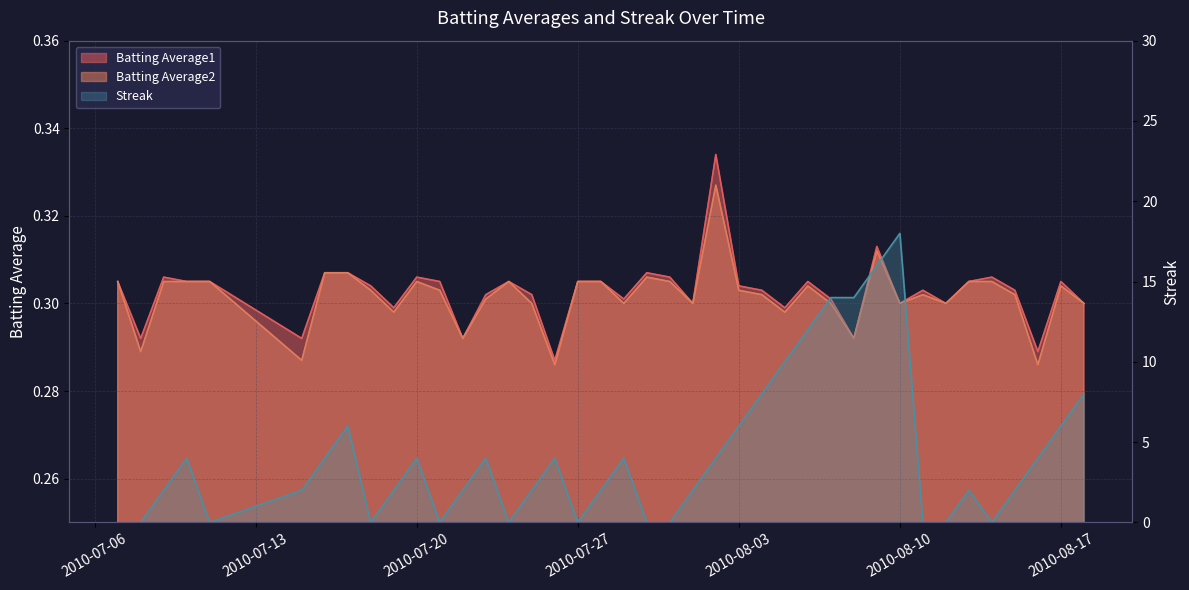

The Streak series shows 4.0 at 2010-07-29. True or false?

True